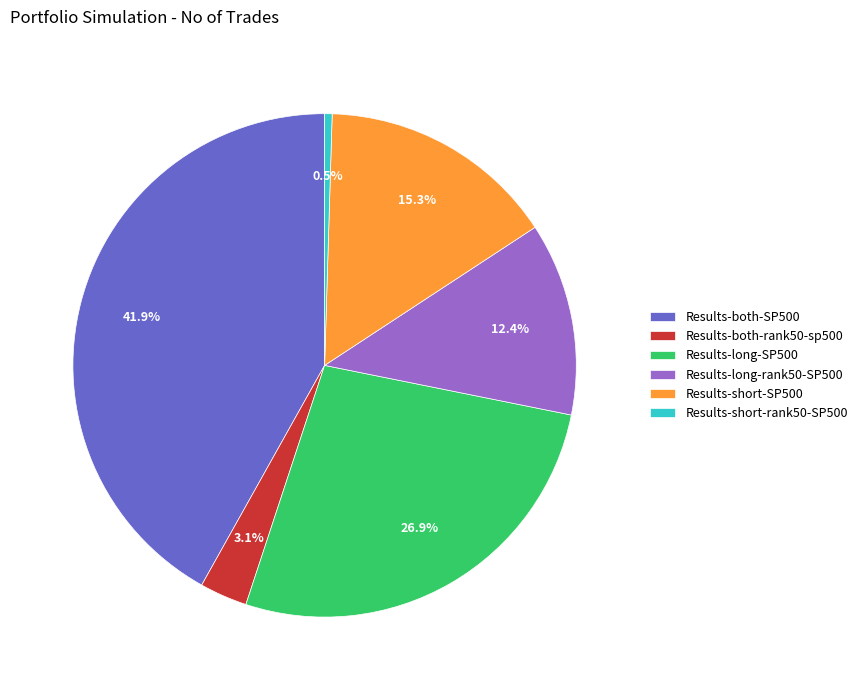

What is the ratio of the value at Results-both-SP500 to the value at Results-long-rank50-SP500?

3.4